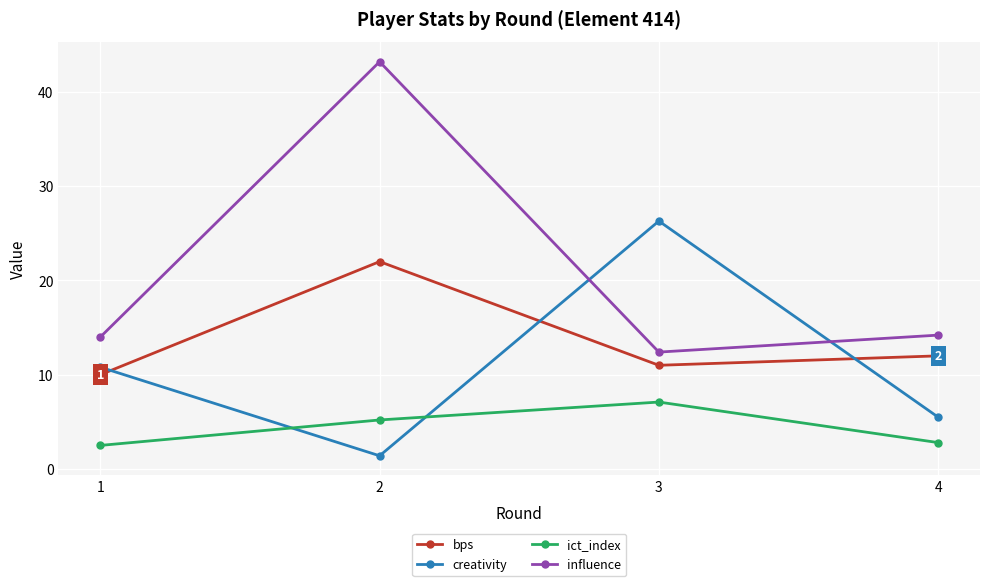

How many values in the ict_index series are below 5?

2